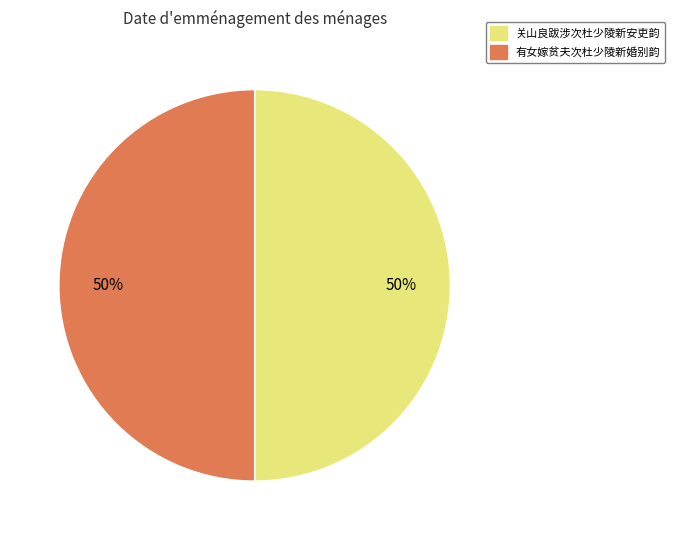

True or false: 有女嫁贫夫次杜少陵新婚别韵 accounts for 50% of the total.

True